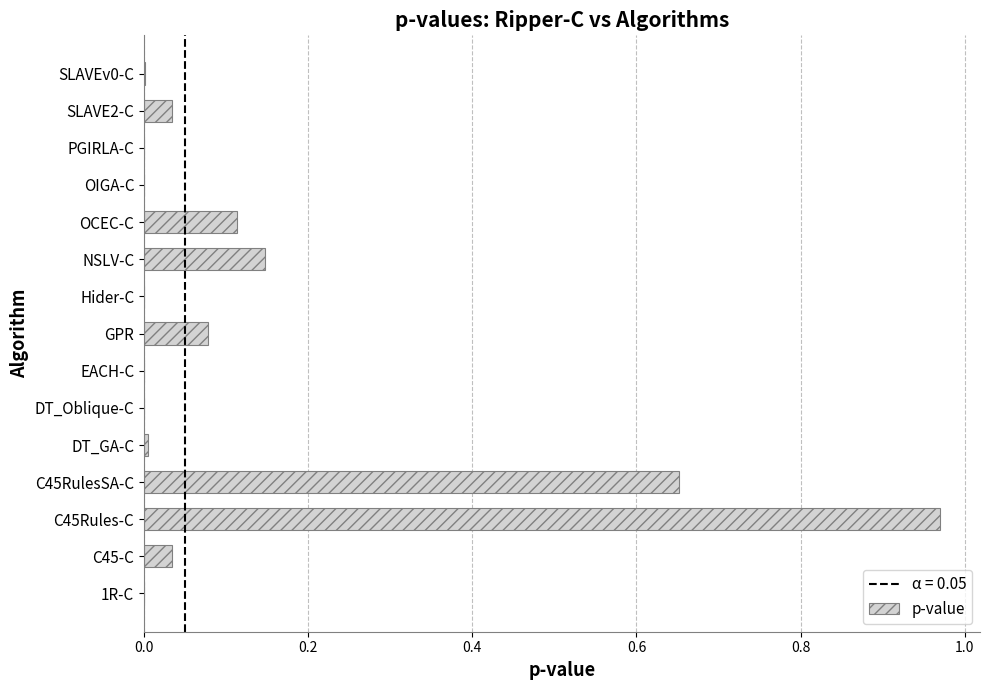

Which label corresponds to the largest value in the chart?

C45Rules-C